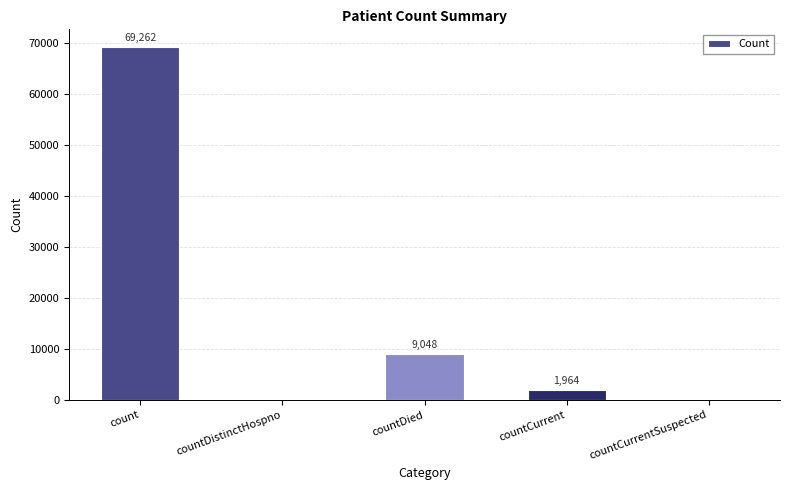

Reading left to right, list all the values displayed in this chart.

count=69262	countDistinctHospno=0	countDied=9048	countCurrent=1964	countCurrentSuspected=0